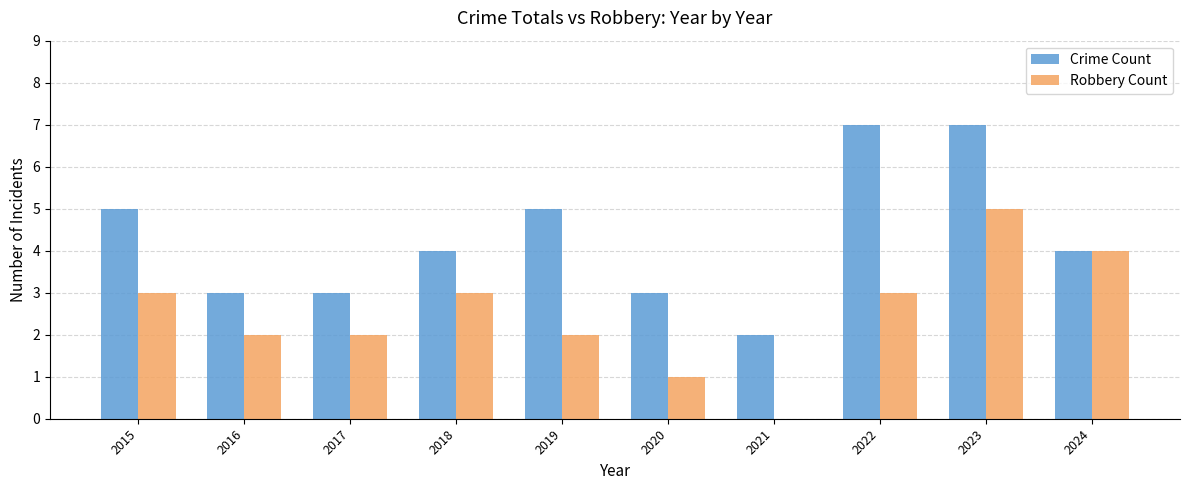

Reading left to right, list all the values displayed in this chart.

Crime Count: 5	3	3	4	5	3	2	7	7	4
Robbery Count: 3	2	2	3	2	1	0	3	5	4